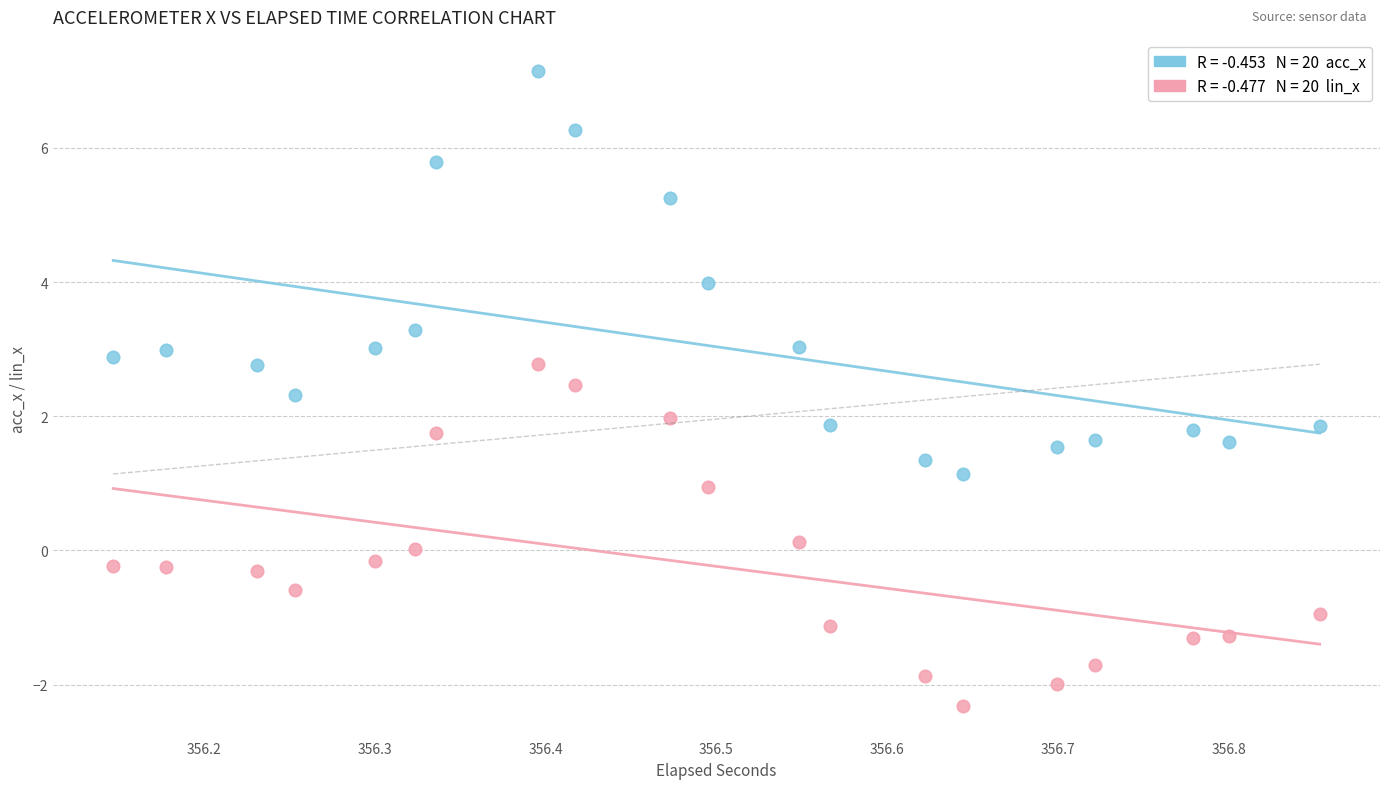

Across all data points, what is the range of Y values (max minus min)?

9.5